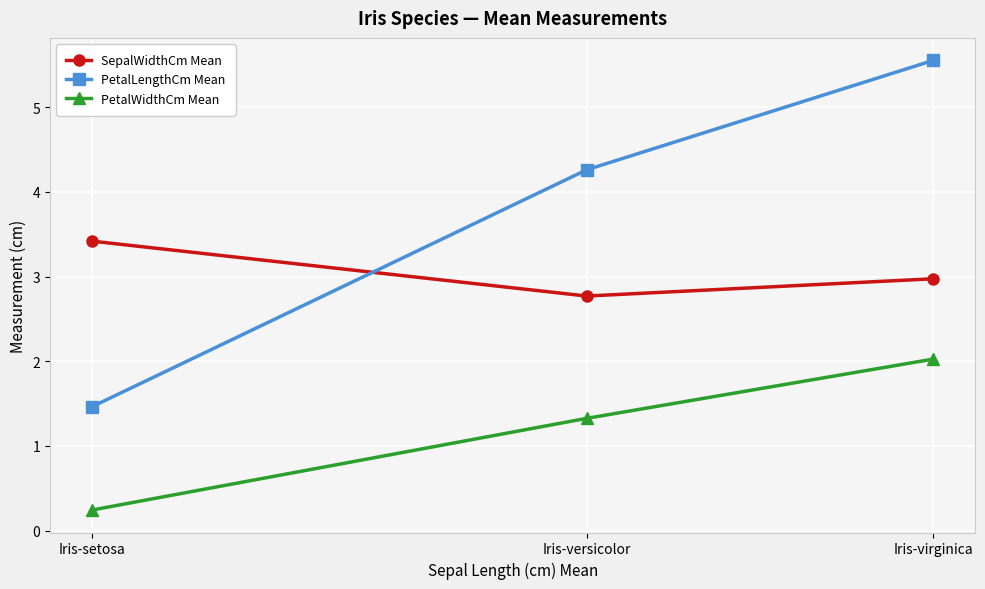

What is the sum of the SepalWidthCm Mean values at Iris-setosa and Iris-virginica?

6.4